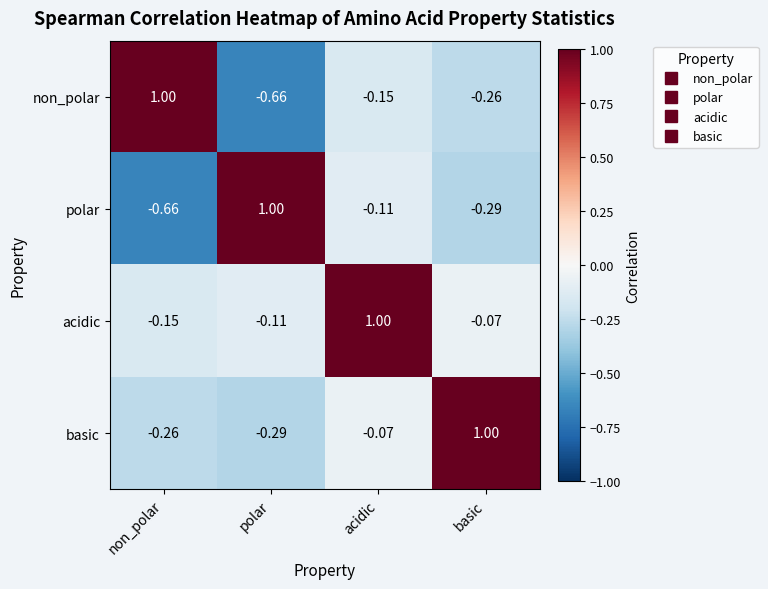

Where does the non_polar series first go above 0?

non_polar